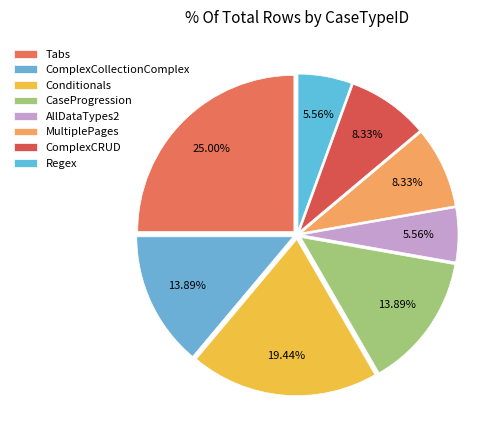

To the nearest percent, what is the difference between the Regex and CaseProgression slice percentages?

8%